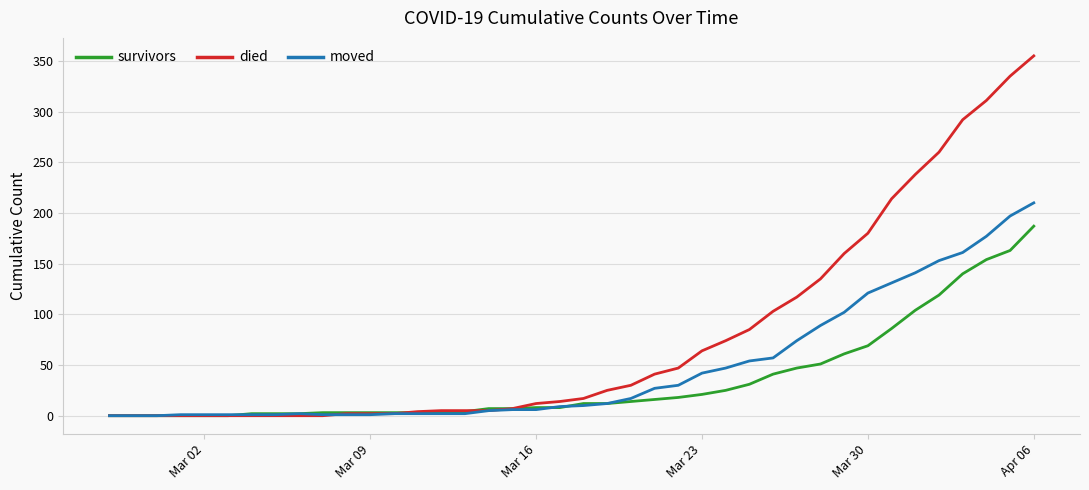

What is the highest value of the moved series?

210